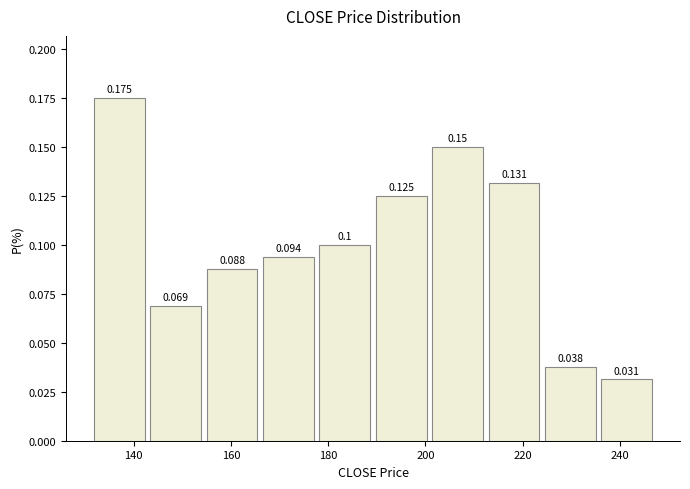

Which range on the x-axis has the tallest bar?

131.8 to 143.4